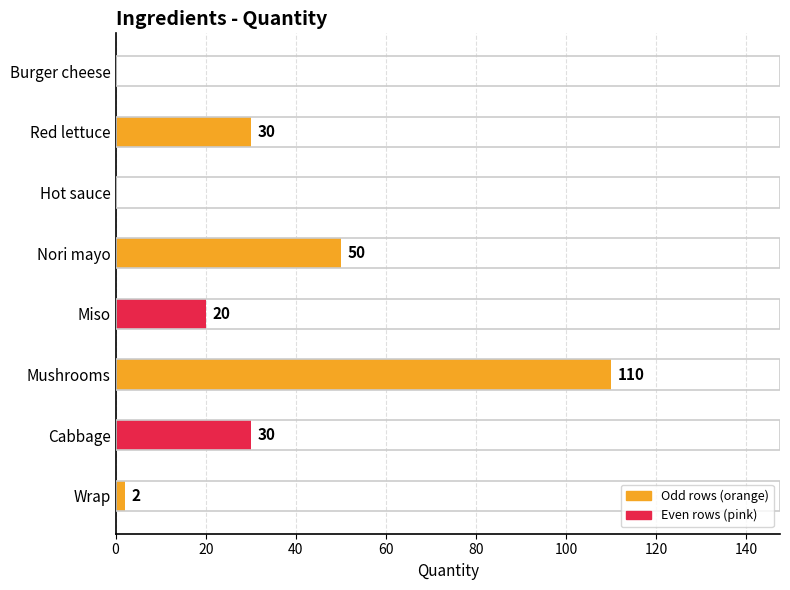

Count the number of categories in the chart.

8